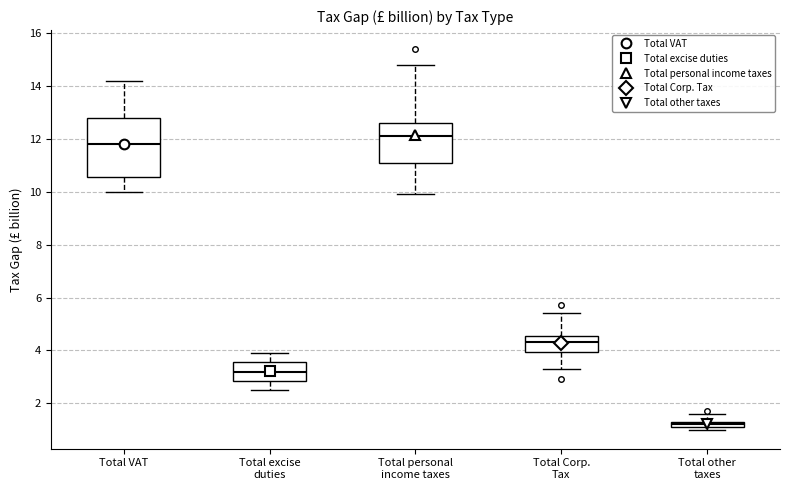

Which box's median line is the lowest?

Total other taxes